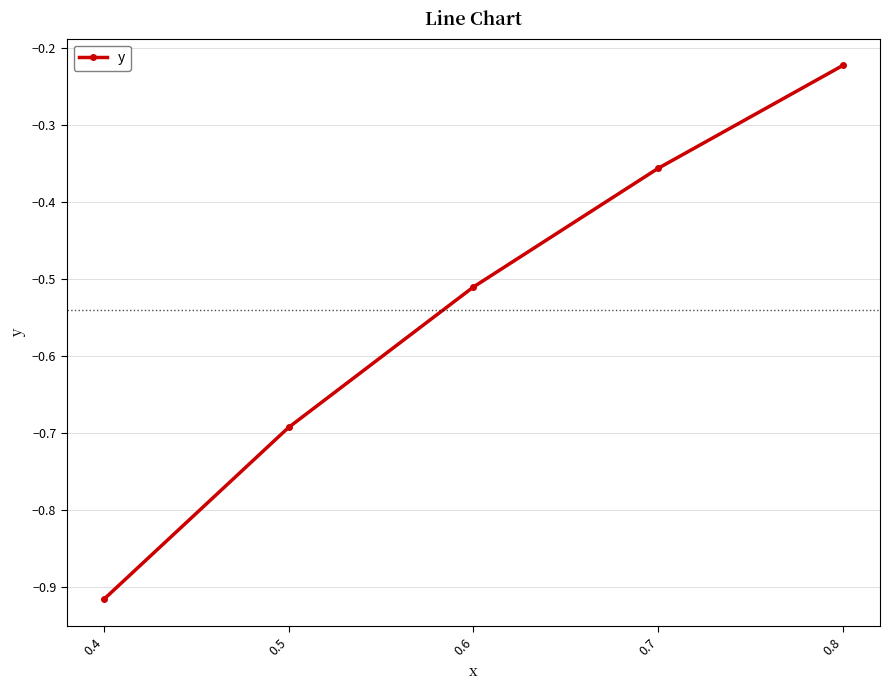

Which has a higher value, 0.5 or 0.7?

0.7